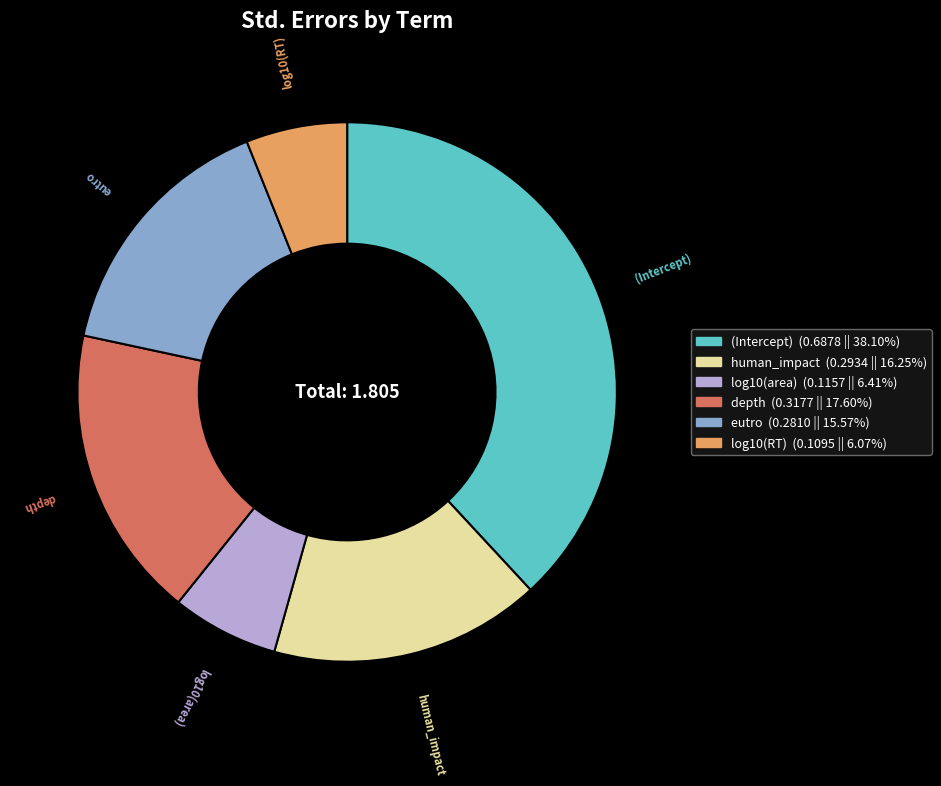

Is the sum of (Intercept) and depth greater than half?

Yes